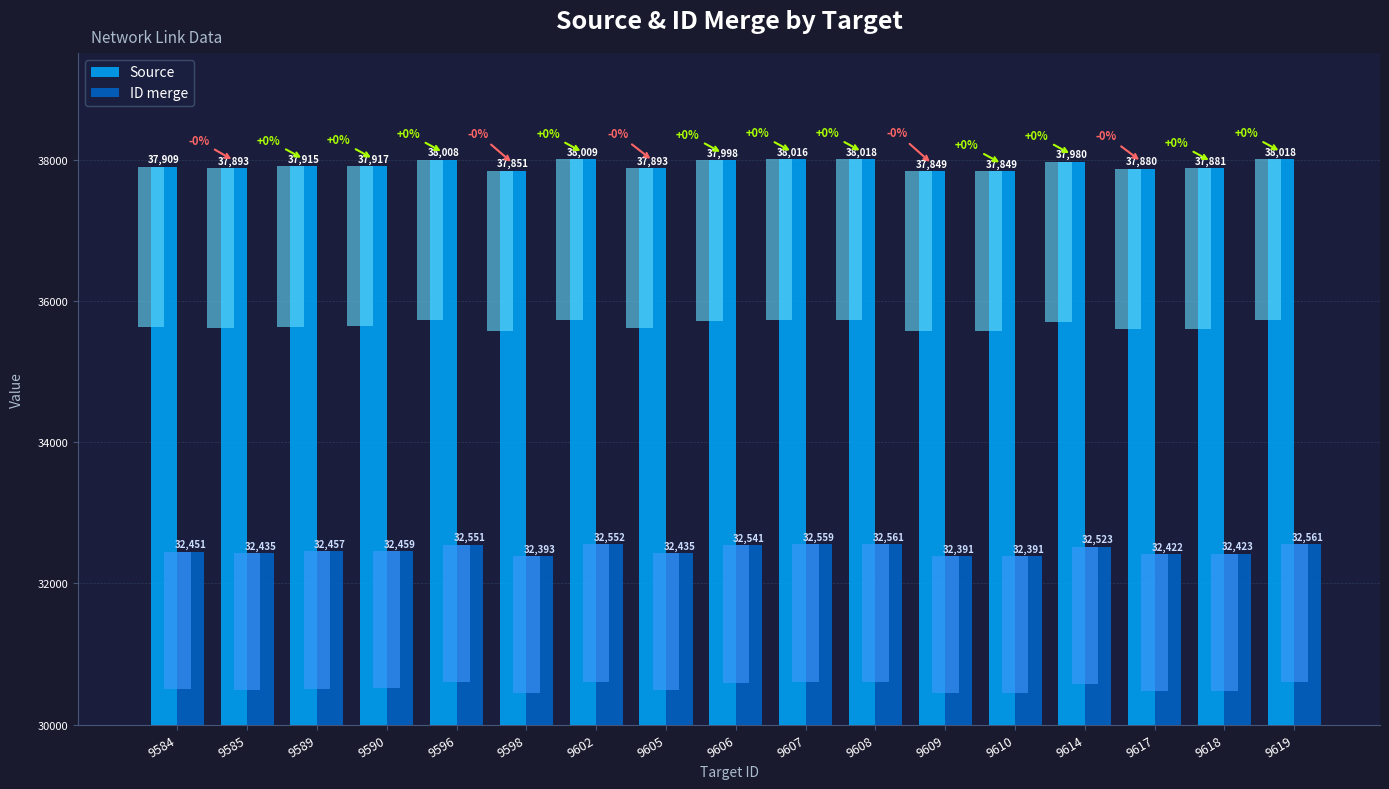

Is the value of Source at 9590 greater than the value of ID merge at 9585?

Yes